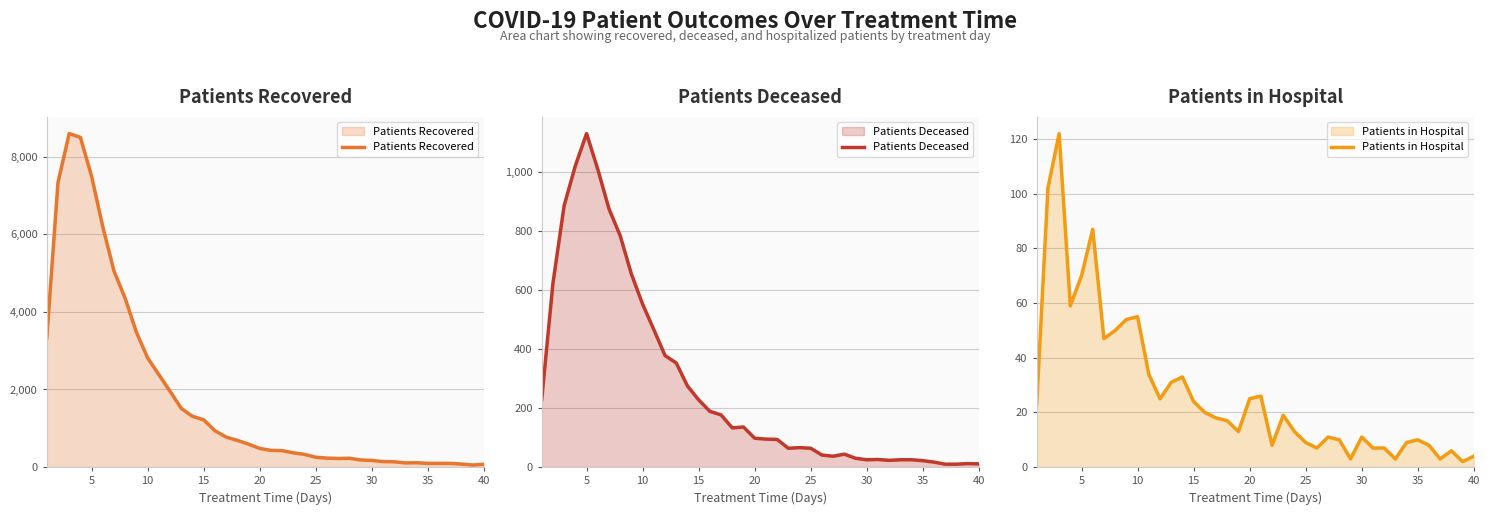

Rank the series by their maximum value, from lowest to highest.

Patients in Hospital, Patients Deceased, Patients Recovered